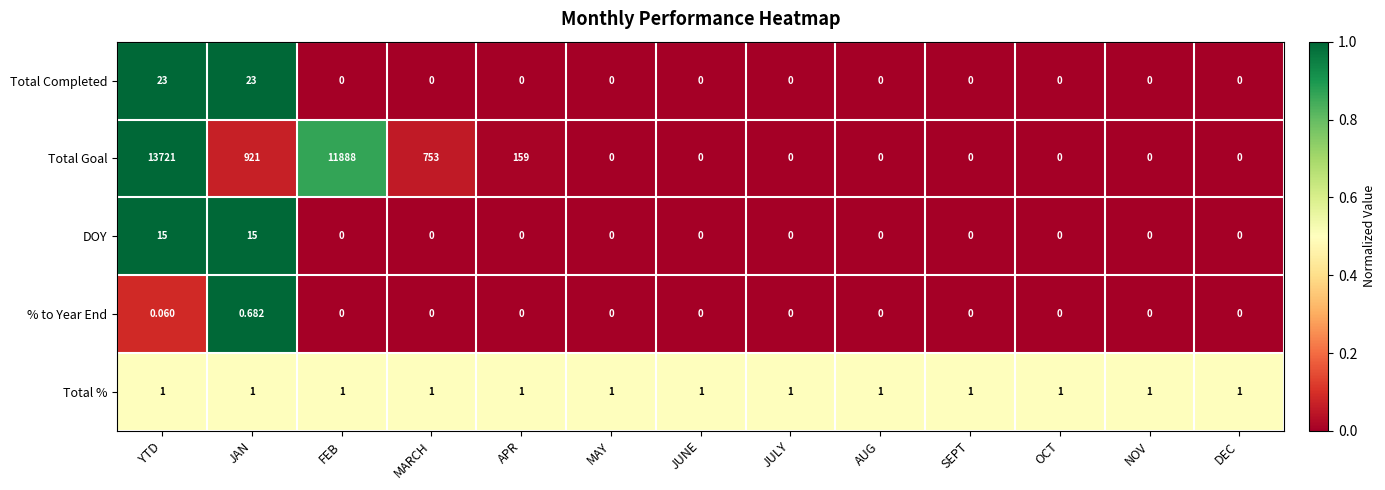

List the series in order of their peak value, lowest first.

% to Year End, Total %, DOY, Total Completed, Total Goal